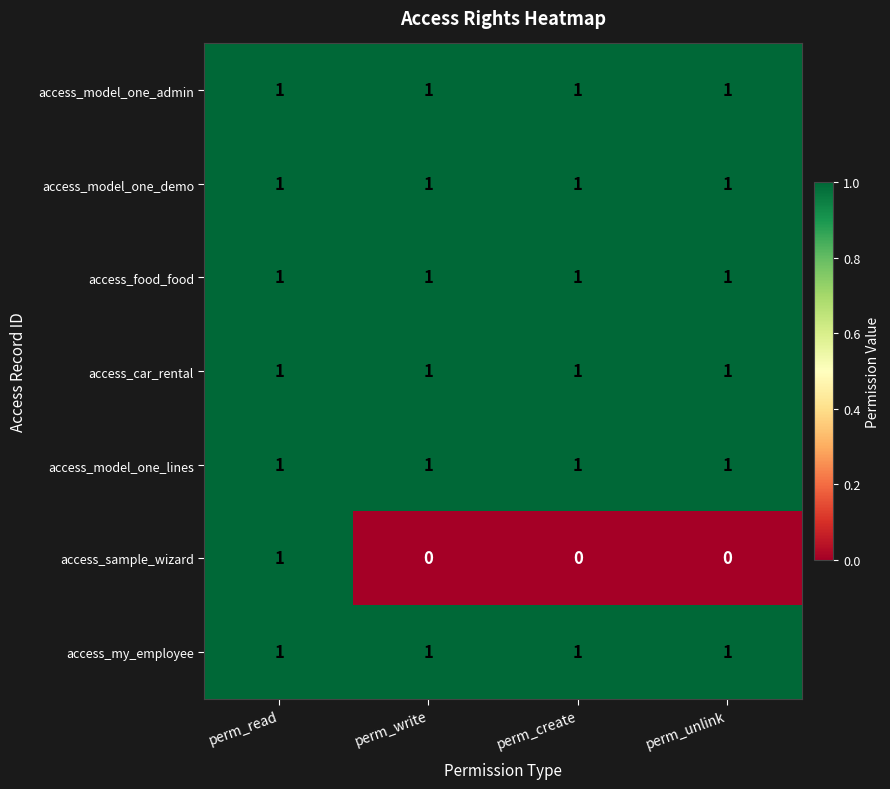

Reading left to right, list all the values displayed in this chart.

access_model_one_admin: 1	1	1	1
access_model_one_demo: 1	1	1	1
access_food_food: 1	1	1	1
access_car_rental: 1	1	1	1
access_model_one_lines: 1	1	1	1
access_sample_wizard: 1	0	0	0
access_my_employee: 1	1	1	1